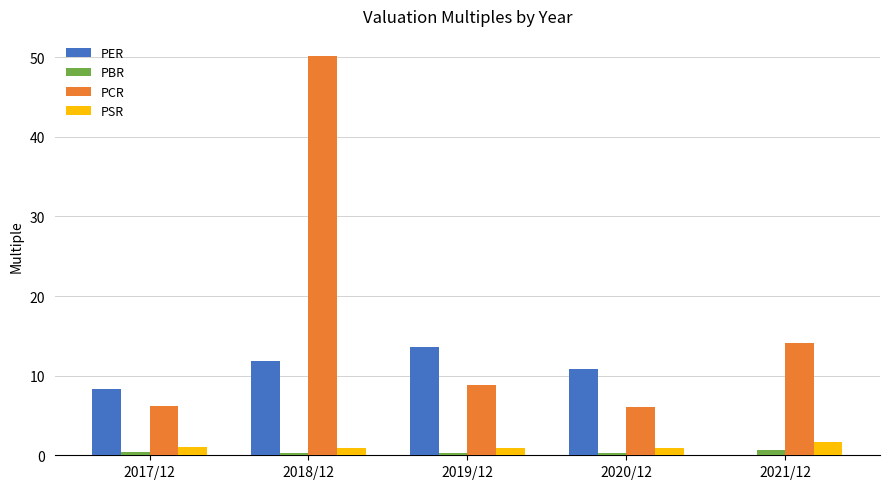

Which series changed the most between 2018/12 and 2020/12?

PCR